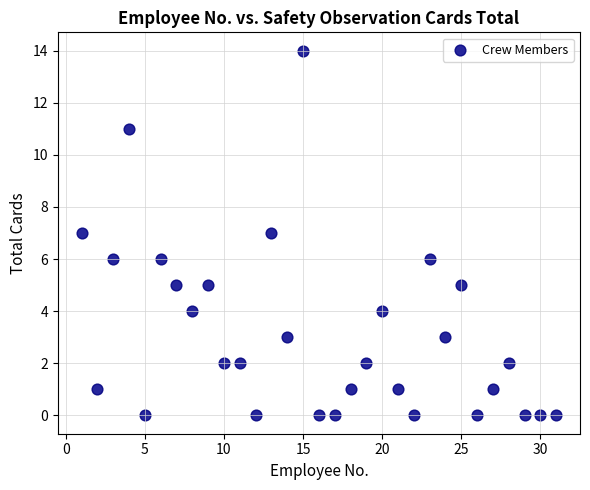

What is the range of Y values (max minus min)?

14